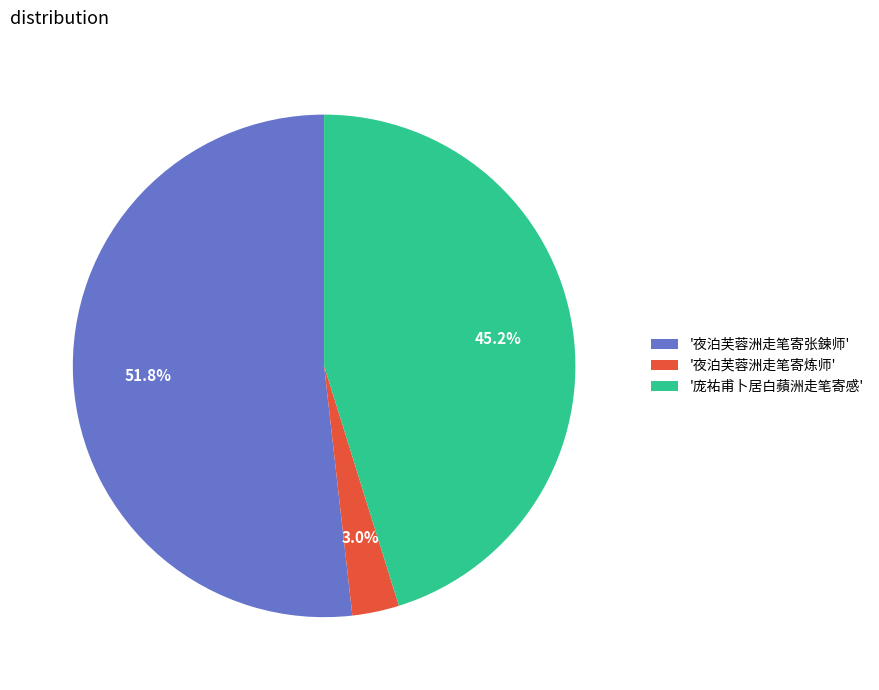

Count the number of slices in the pie.

3